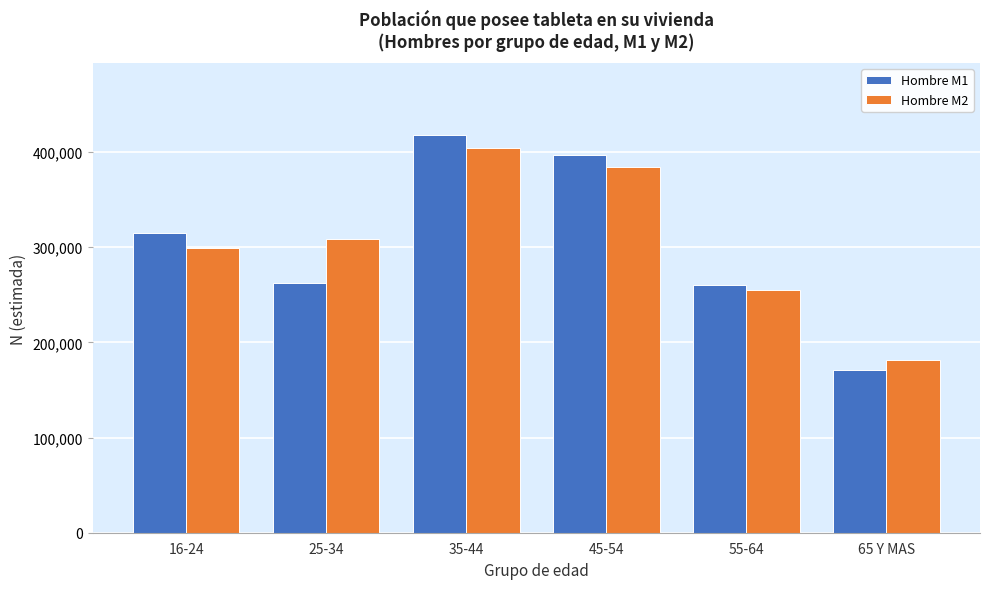

At which category is the sum across all series the highest?

35-44